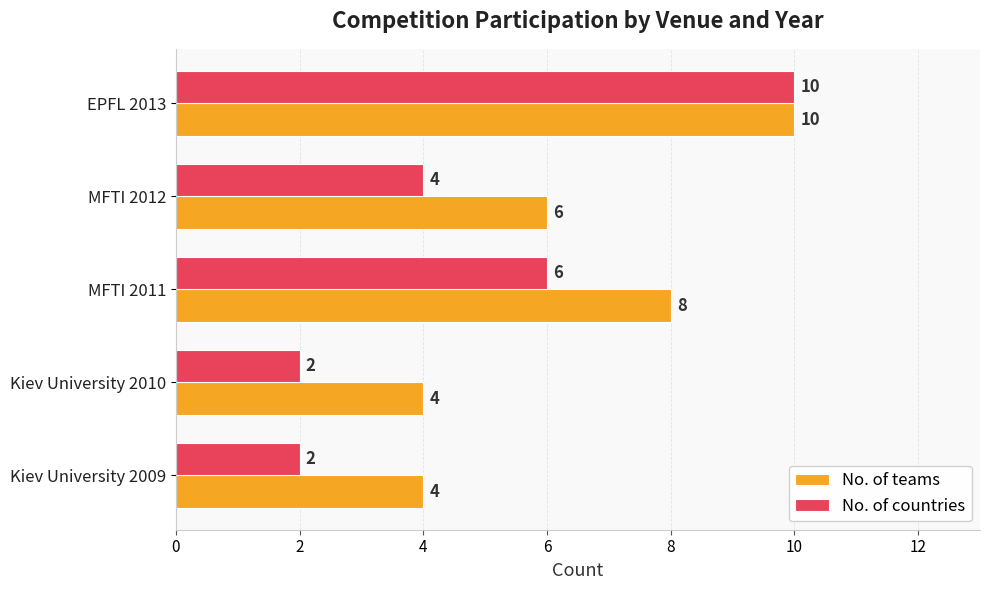

What is the smallest value displayed?

2